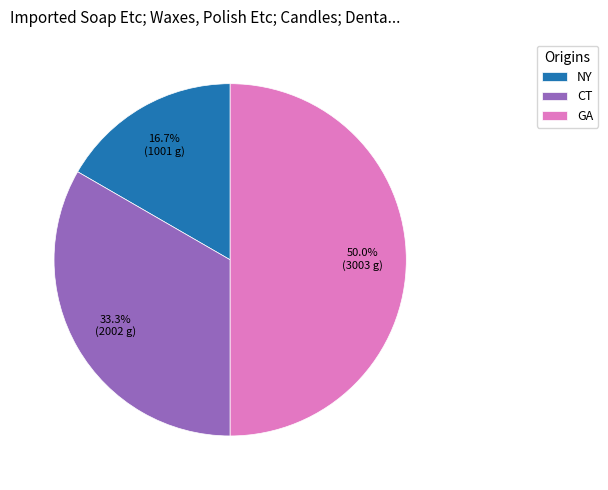

Does CT represent more than half of the total?

No